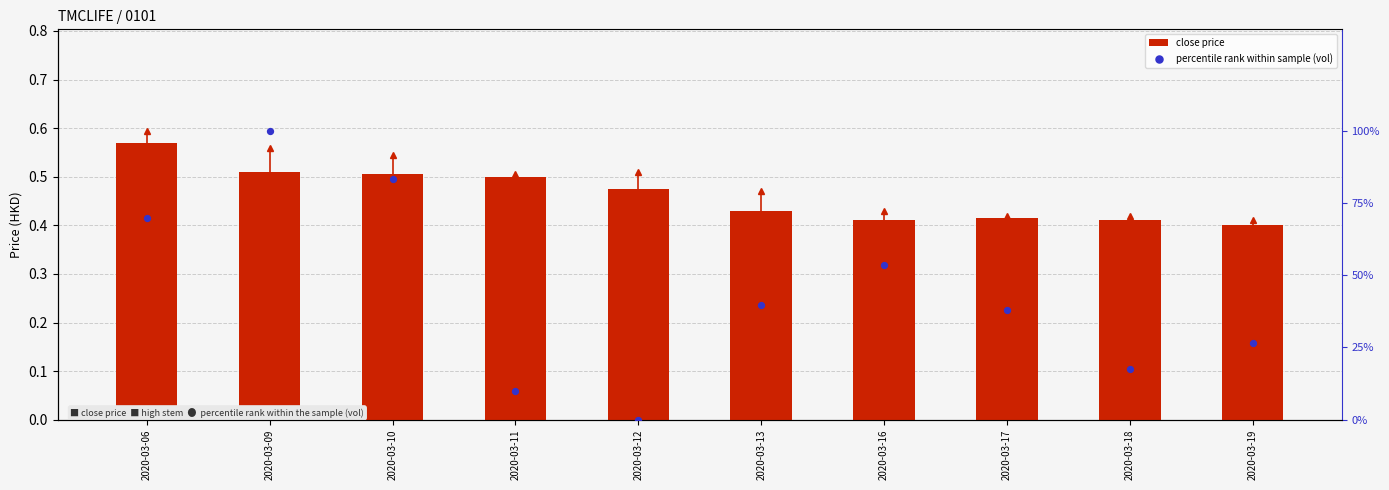

At how many categories does at least one series exceed 14?

8